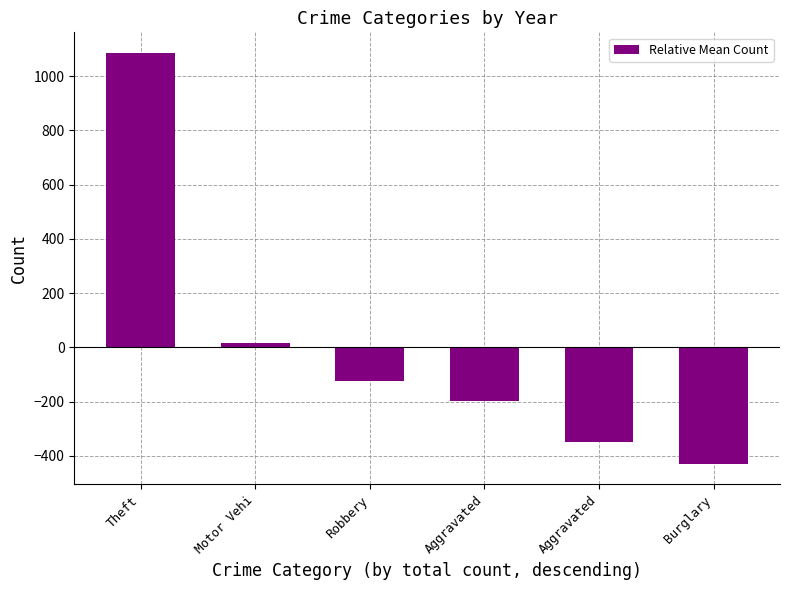

List the labels in order of value, smallest first.

Burglary, Aggravated, Aggravated, Robbery, Motor Vehi, Theft